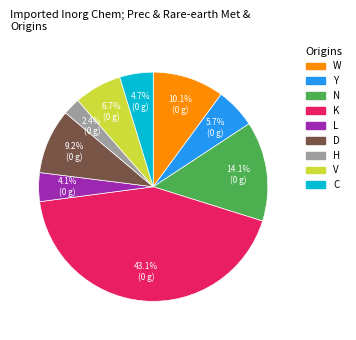

Is there a majority slice in this chart?

No